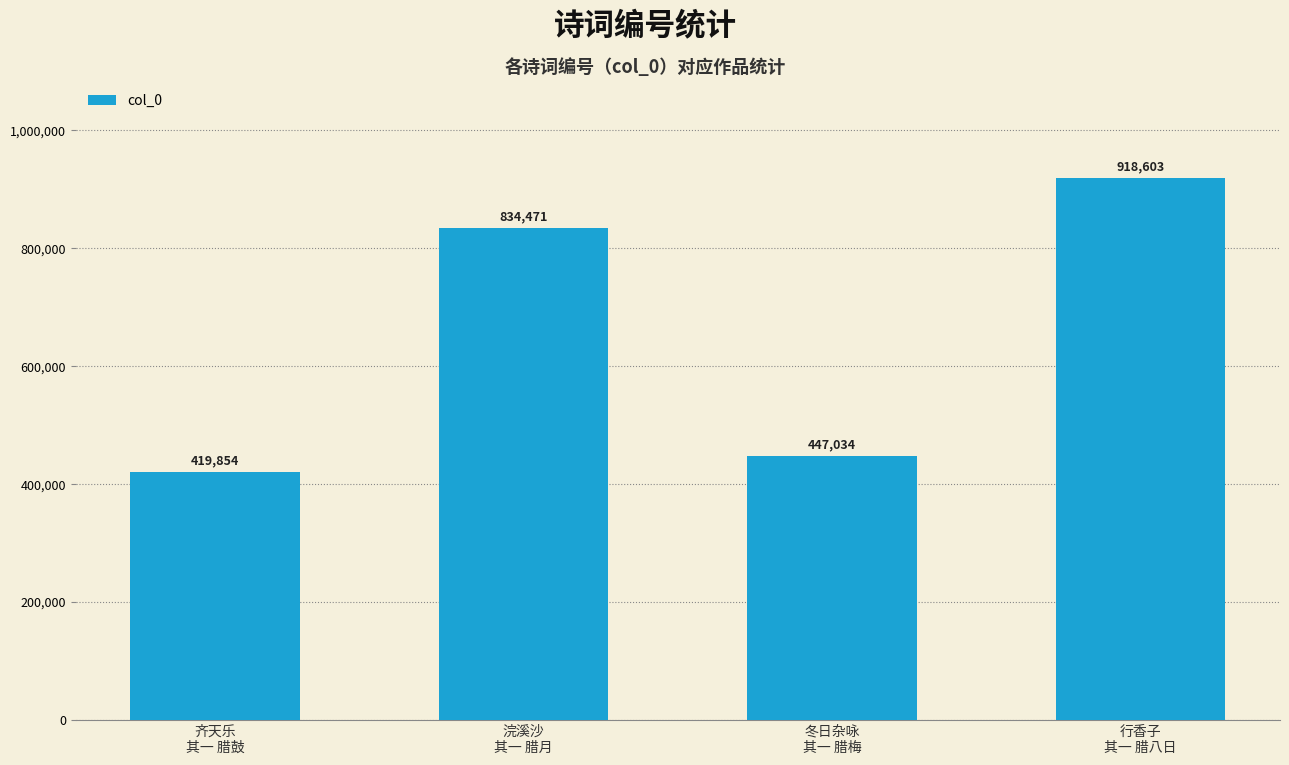

What is the change in value from 齐天乐
其一 腊鼓 to 冬日杂咏
其一 腊梅?

+27180